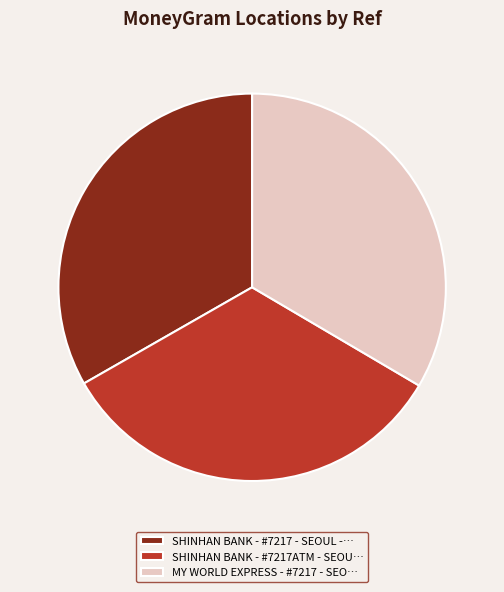

Is there a majority slice in this chart?

No